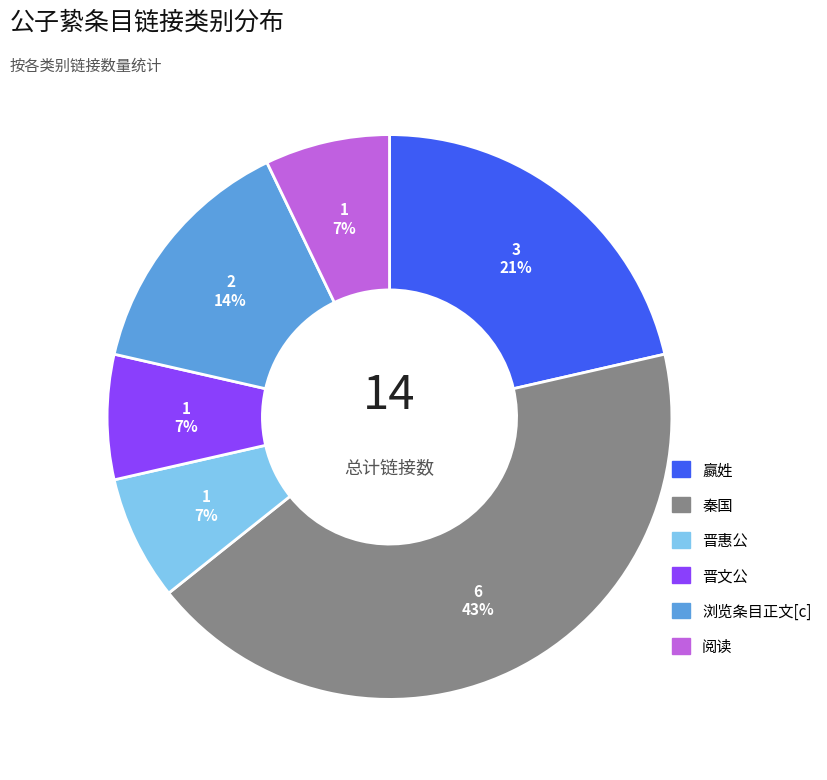

Is it true that 晋惠公 is 7% of the pie?

True